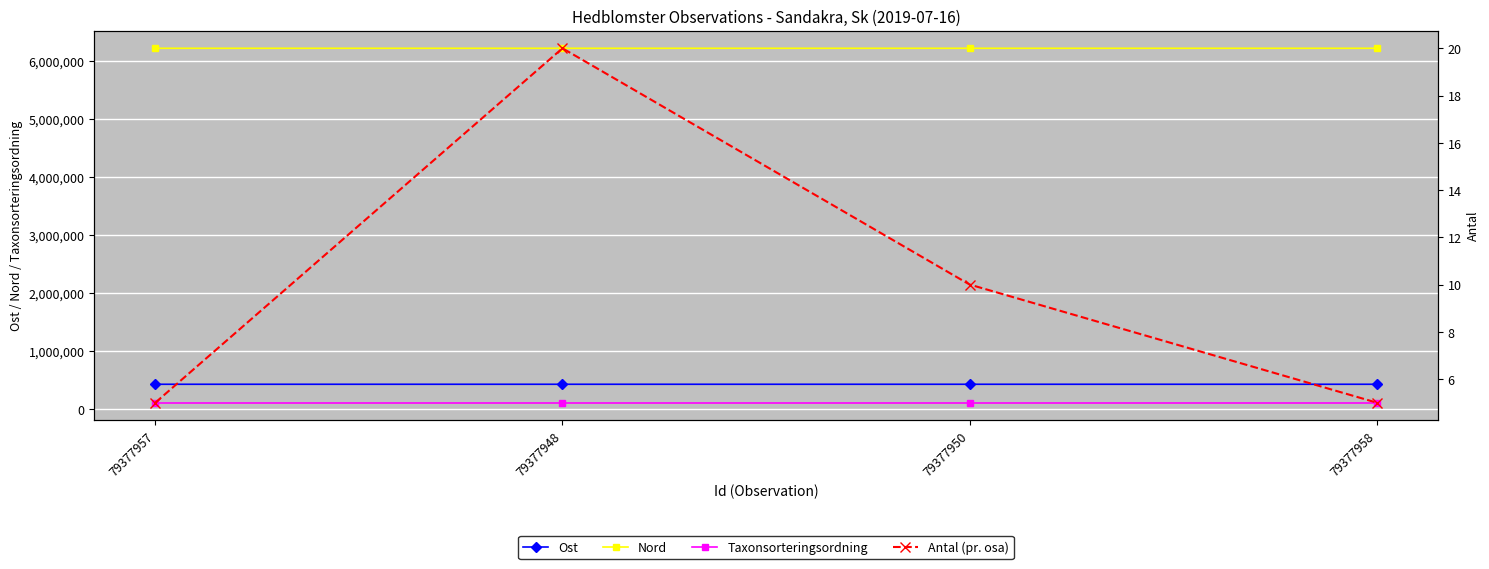

What is the maximum value shown in the chart?

6214535.4